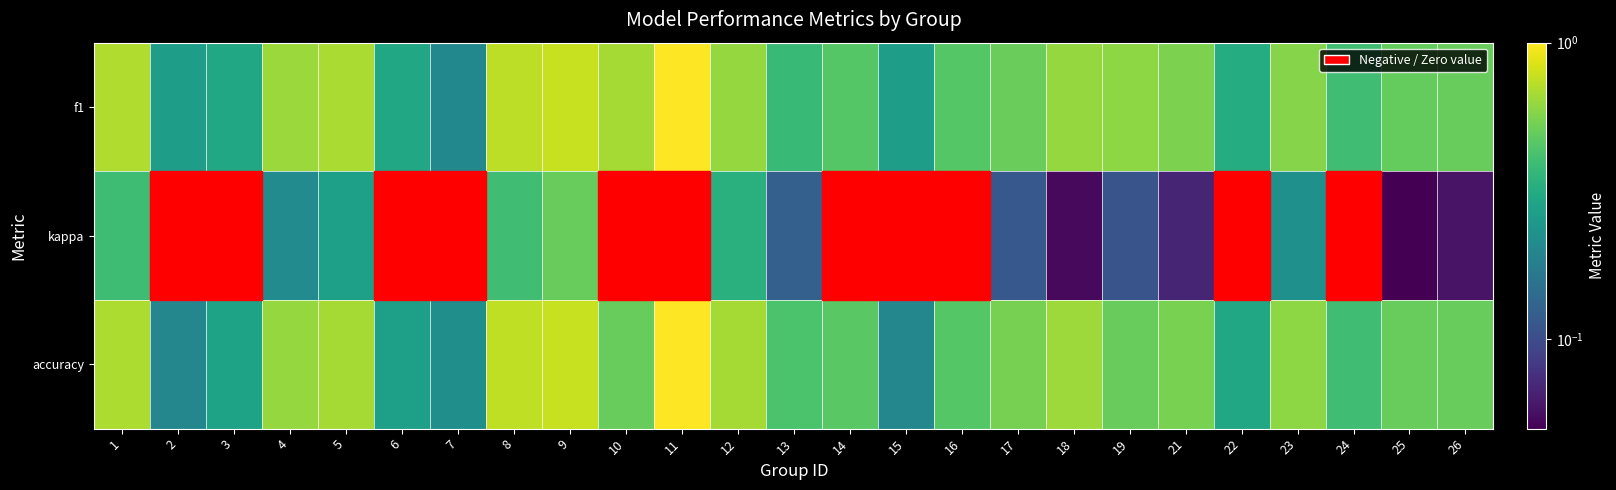

Which label corresponds to the largest value in the chart?

11